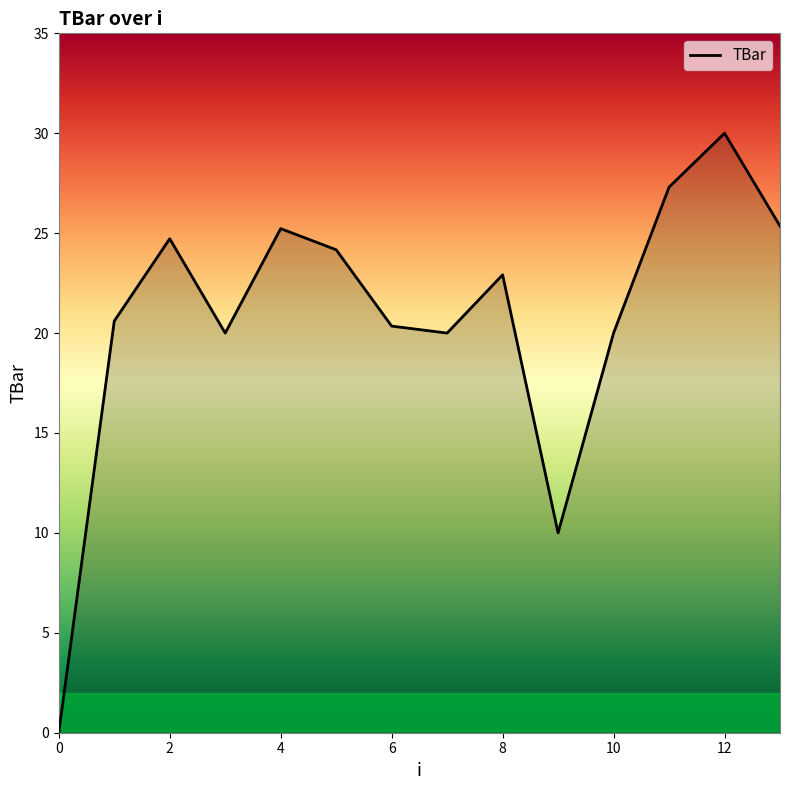

What is the maximum value shown in the chart?

30.0